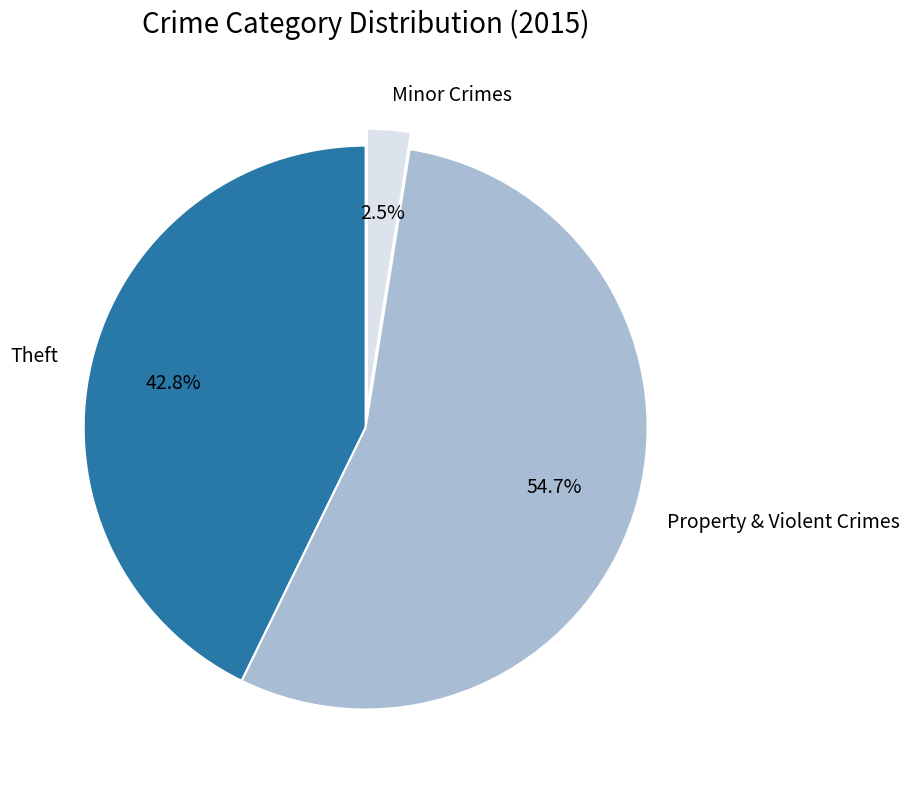

Rank the categories by value from lowest to highest.

Minor Crimes, Theft, Property & Violent Crimes